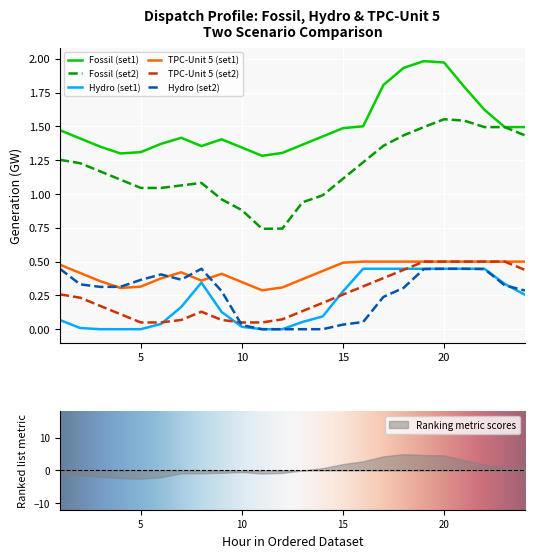

The Hydro (set2) series shows 0.2 at 10. True or false?

False